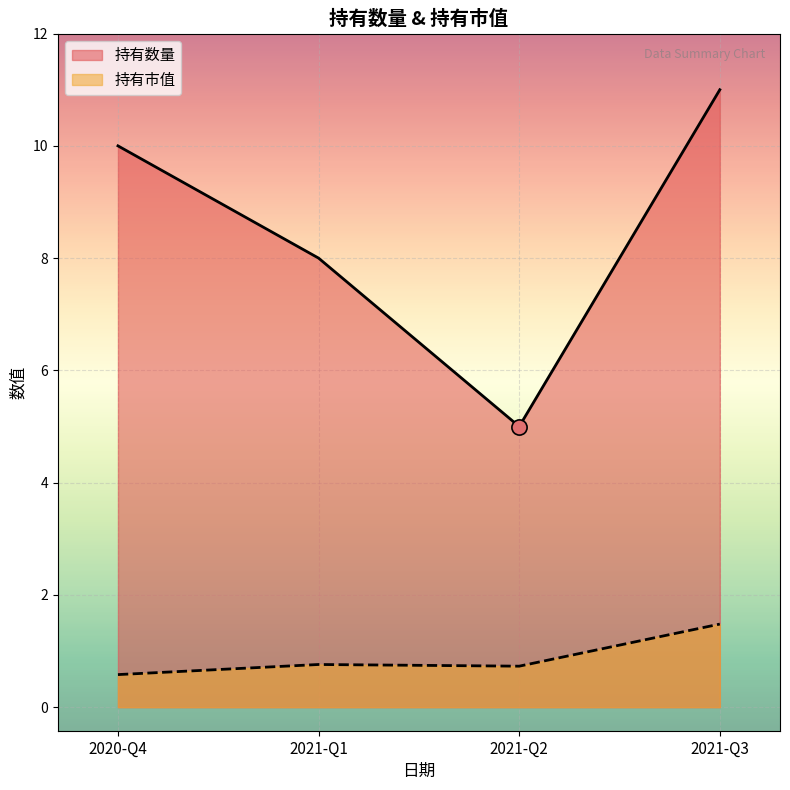

Which series reaches the minimum Y coordinate?

持有市值